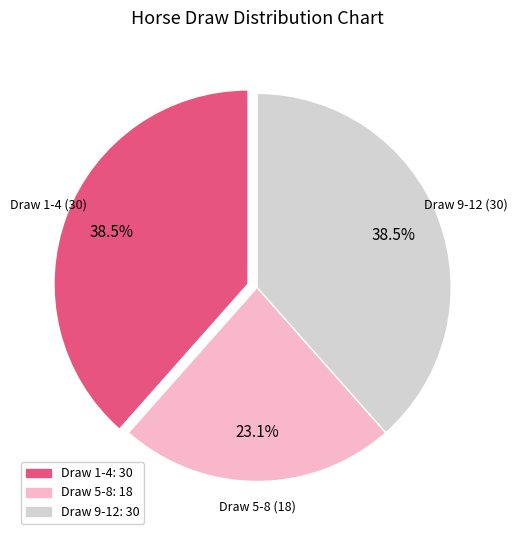

Is there any slice that represents more than half of the pie?

No